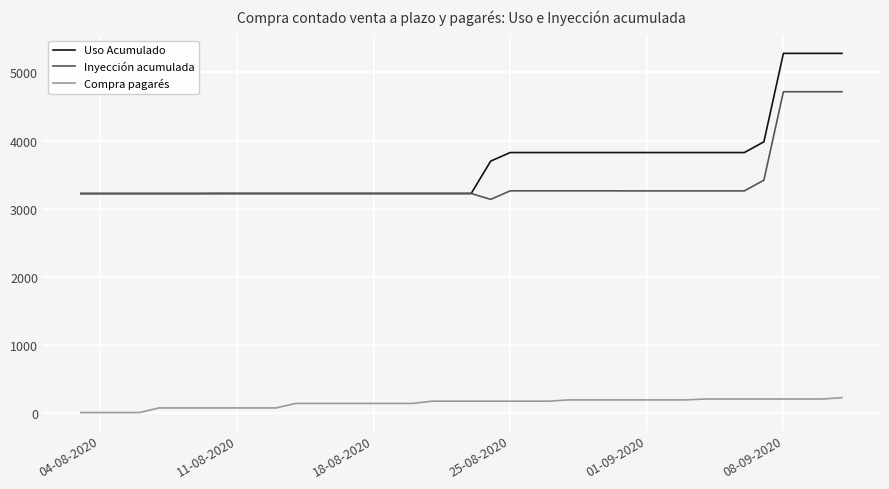

Which series has the largest total across all categories?

Uso Acumulado